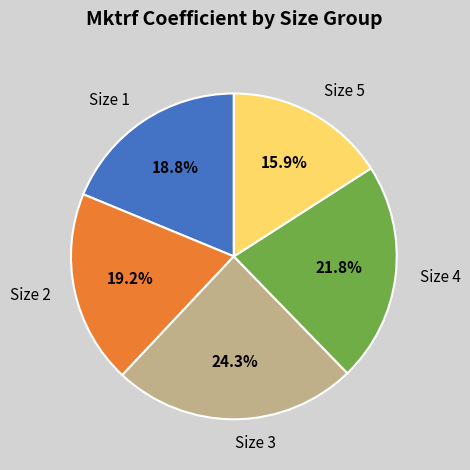

How much of the chart is everything except Size 4?

78.2%